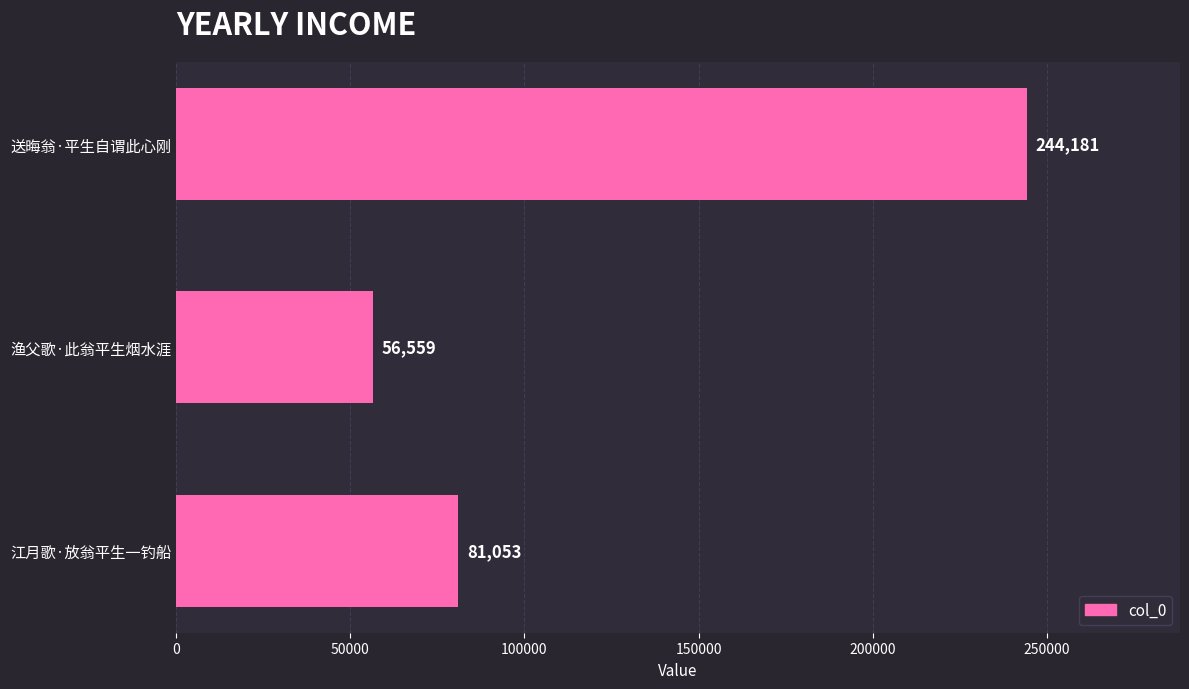

What is the change in value from 渔父歌·此翁平生烟水涯 to 送晦翁·平生自谓此心刚?

+187622